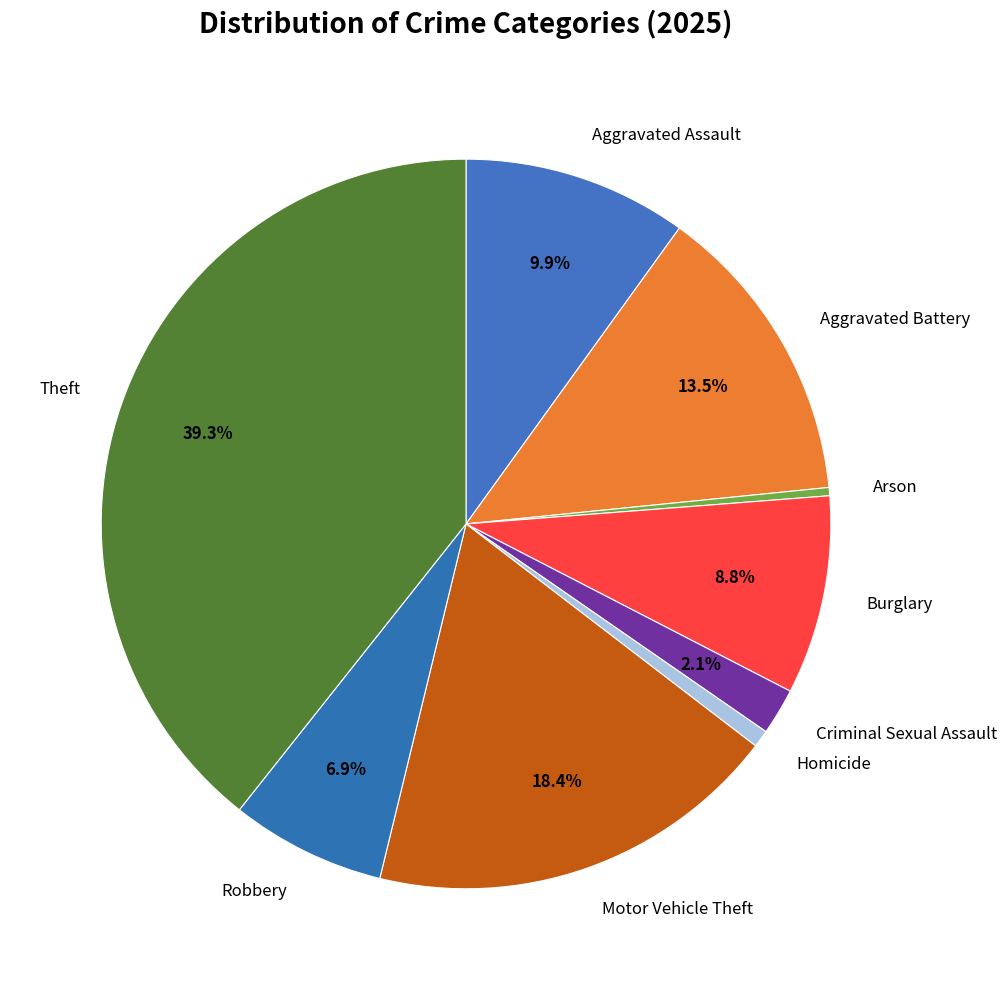

To the nearest percent, what is the difference between the Criminal Sexual Assault and Robbery slice percentages?

5%